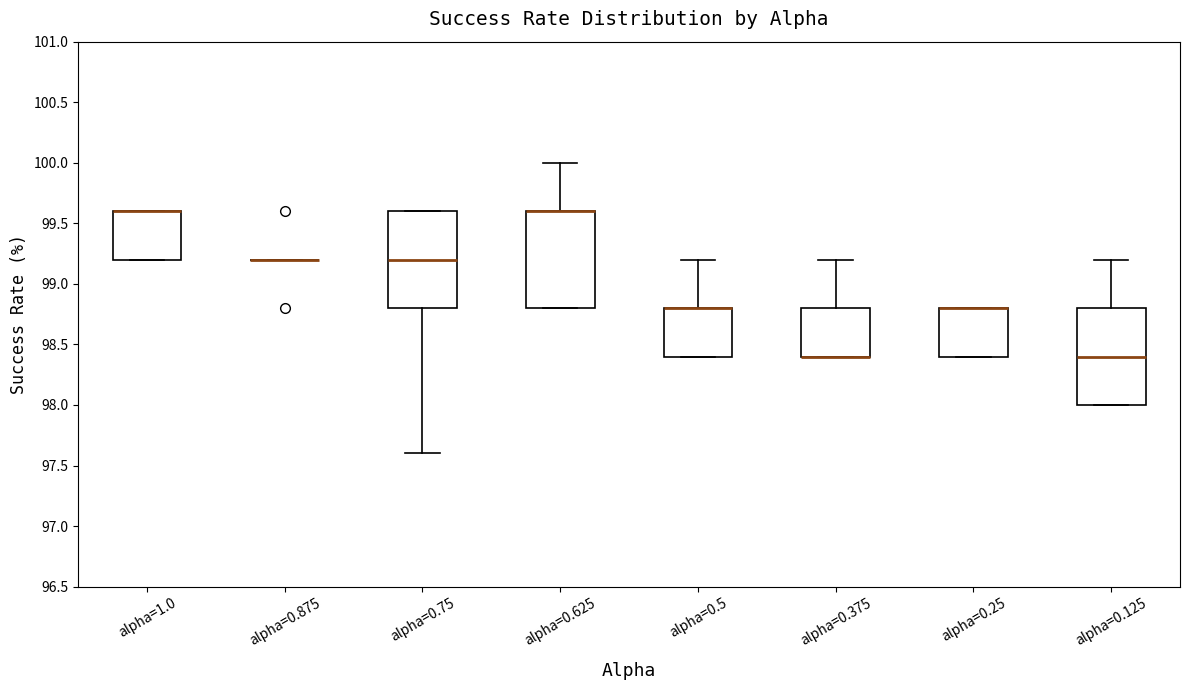

Reading left to right, read every box against the y-axis: the position of its median line, the range the box covers, and the ends of its whiskers. The values are not printed on the chart, so give them approximately, as read against the axis.

alpha=1.0: median 99.6 (drawn on the box's upper edge), box 99.2 to 99.6, whiskers 99.2 to 99.6
alpha=0.875: box collapsed to a line at 99.2, whiskers 99.2 to 99.2
alpha=0.75: median 99.2, box 98.8 to 99.6, whiskers 97.6 to 99.6
alpha=0.625: median 99.6 (drawn on the box's upper edge), box 98.8 to 99.6, whiskers 98.8 to 100.0
alpha=0.5: median 98.8 (drawn on the box's upper edge), box 98.4 to 98.8, whiskers 98.4 to 99.2
alpha=0.375: median 98.4 (drawn on the box's lower edge), box 98.4 to 98.8, whiskers 98.4 to 99.2
alpha=0.25: median 98.8 (drawn on the box's upper edge), box 98.4 to 98.8, whiskers 98.4 to 98.8
alpha=0.125: median 98.4, box 98.0 to 98.8, whiskers 98.0 to 99.2